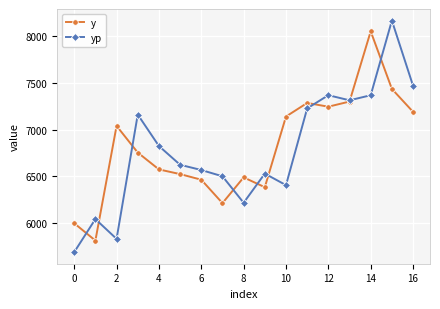

True or false: y and yp intersect in this chart.

True